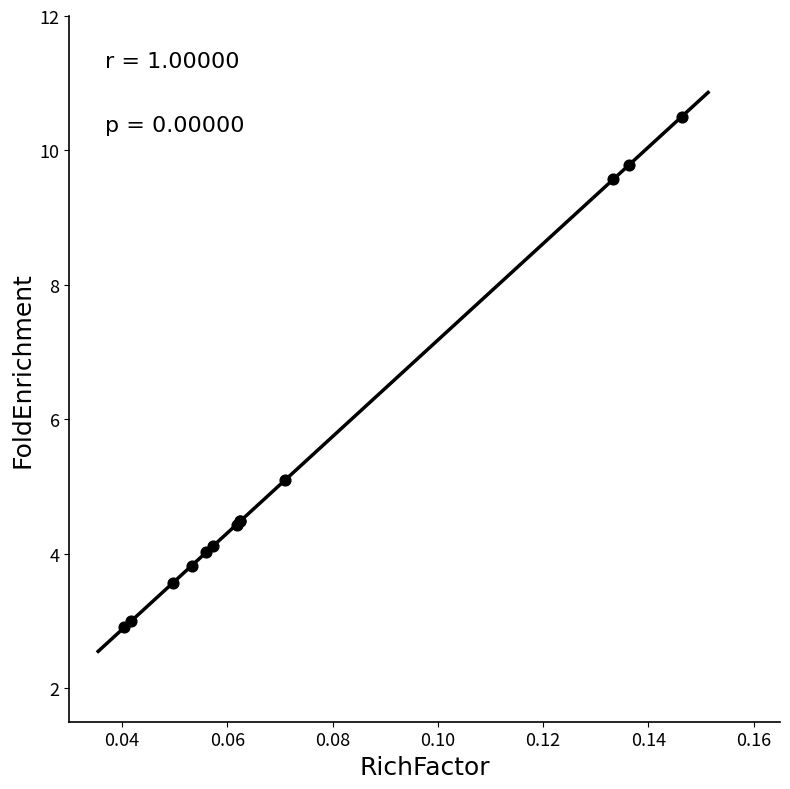

What Y value in the scatter plot is closest to 6?

5.1